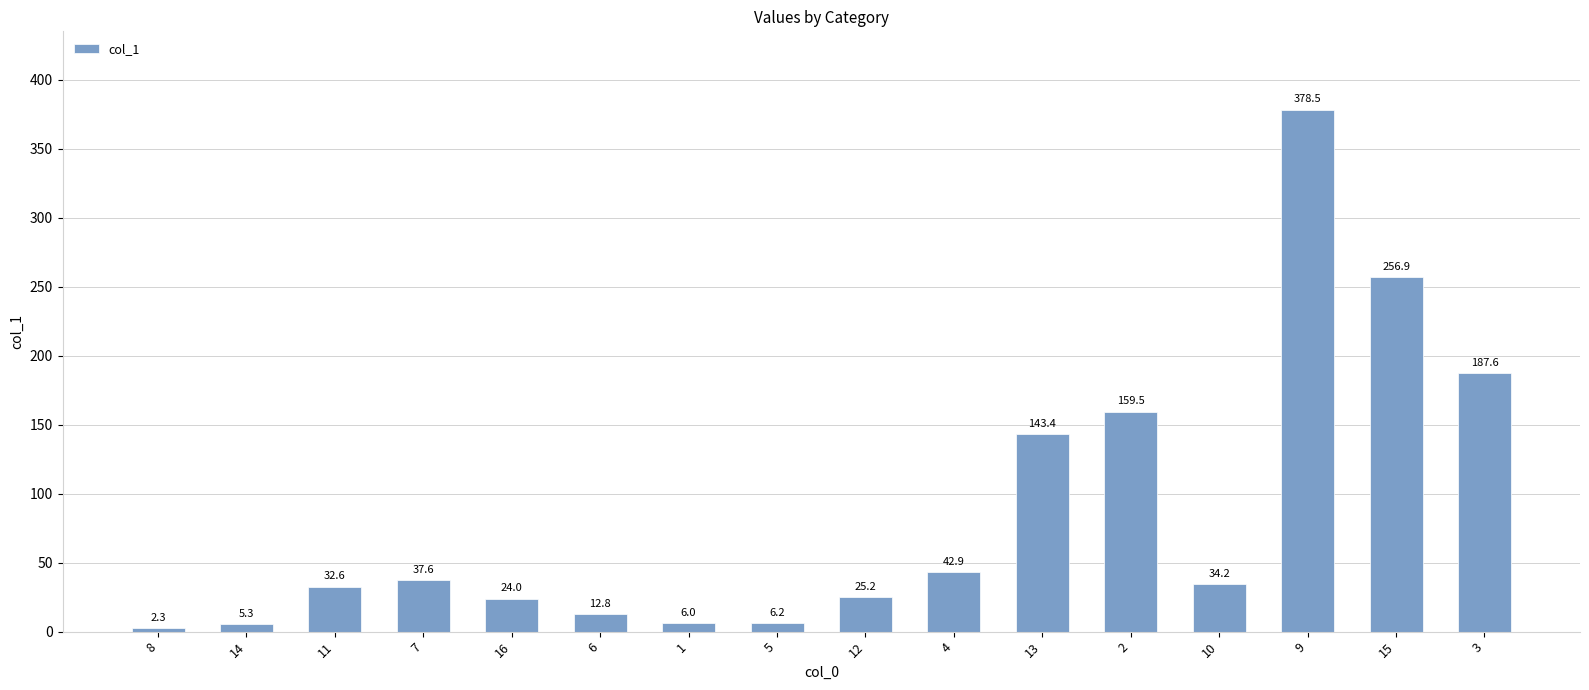

Reading left to right, extract all data points from this chart.

8=2.3	14=5.3	11=32.6	7=37.6	16=24.0	6=12.8	1=6.0	5=6.2	12=25.2	4=42.9	13=143.4	2=159.5	10=34.2	9=378.5	15=256.9	3=187.6